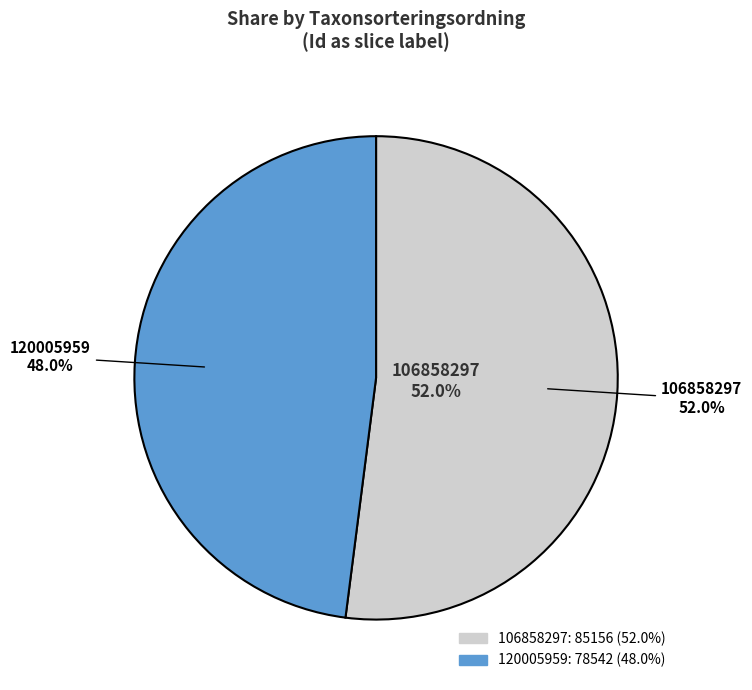

Combined, do 120005959 and 106858297 account for over 50%?

Yes